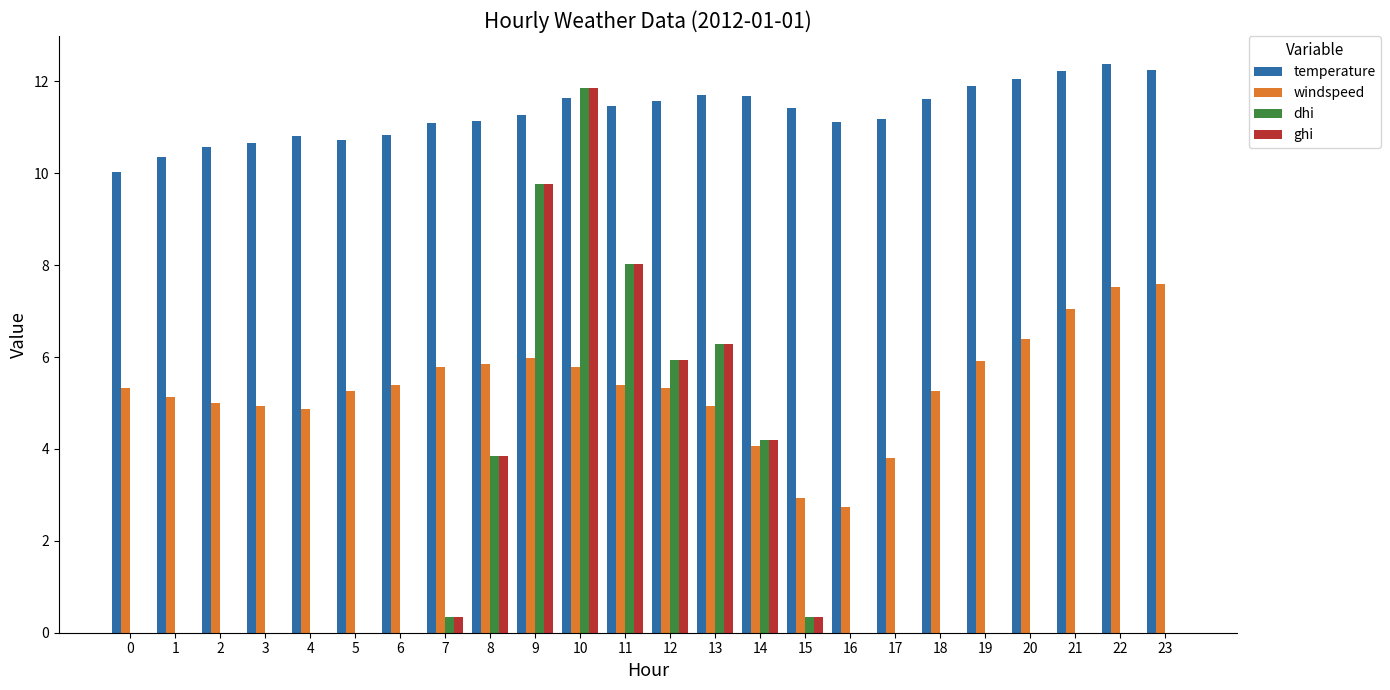

What are all the series names shown in the legend?

temperature, windspeed, dhi, ghi